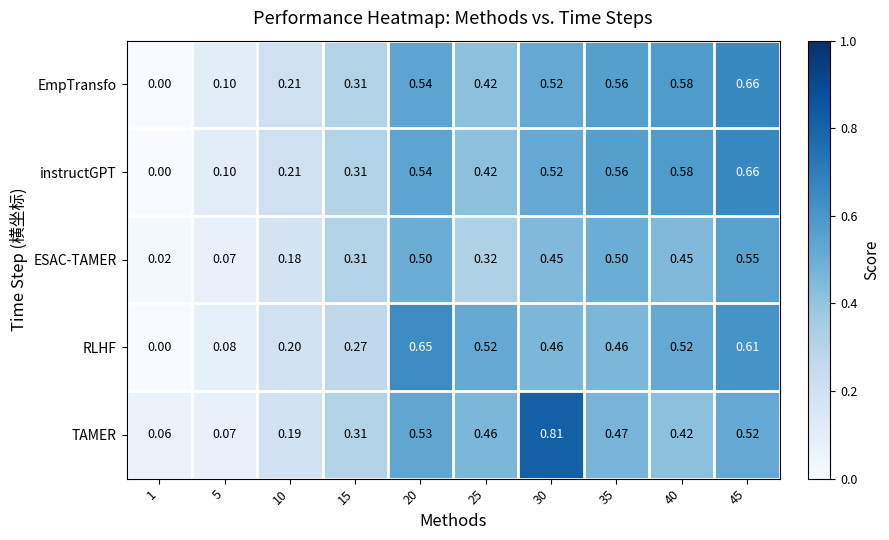

At which category is the sum across all series the highest?

45